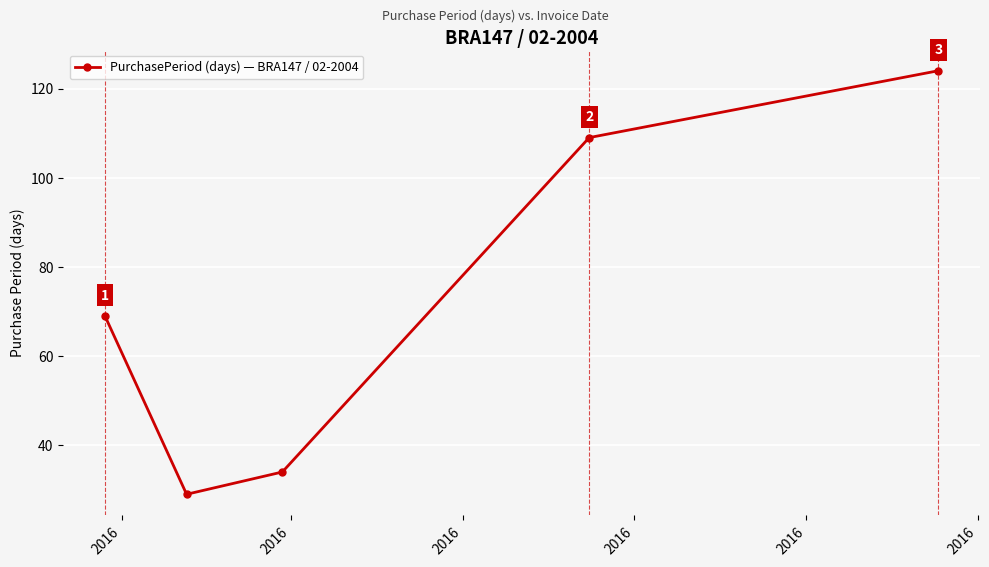

Reading right to left, transcribe all the data shown in this chart.

124	109	34	29	69